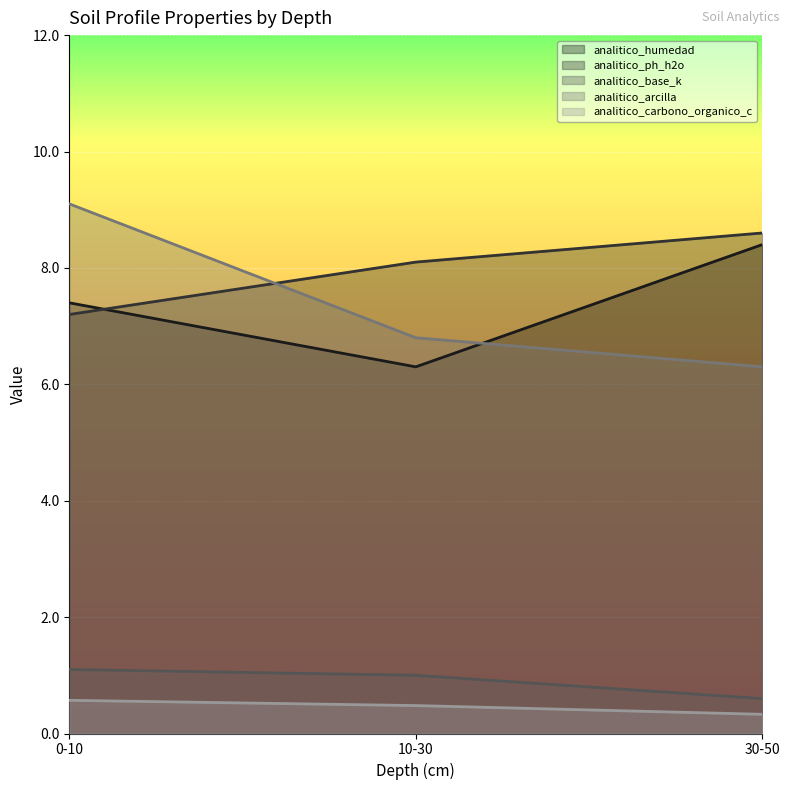

What is the lowest value of the analitico_arcilla series?

6.3